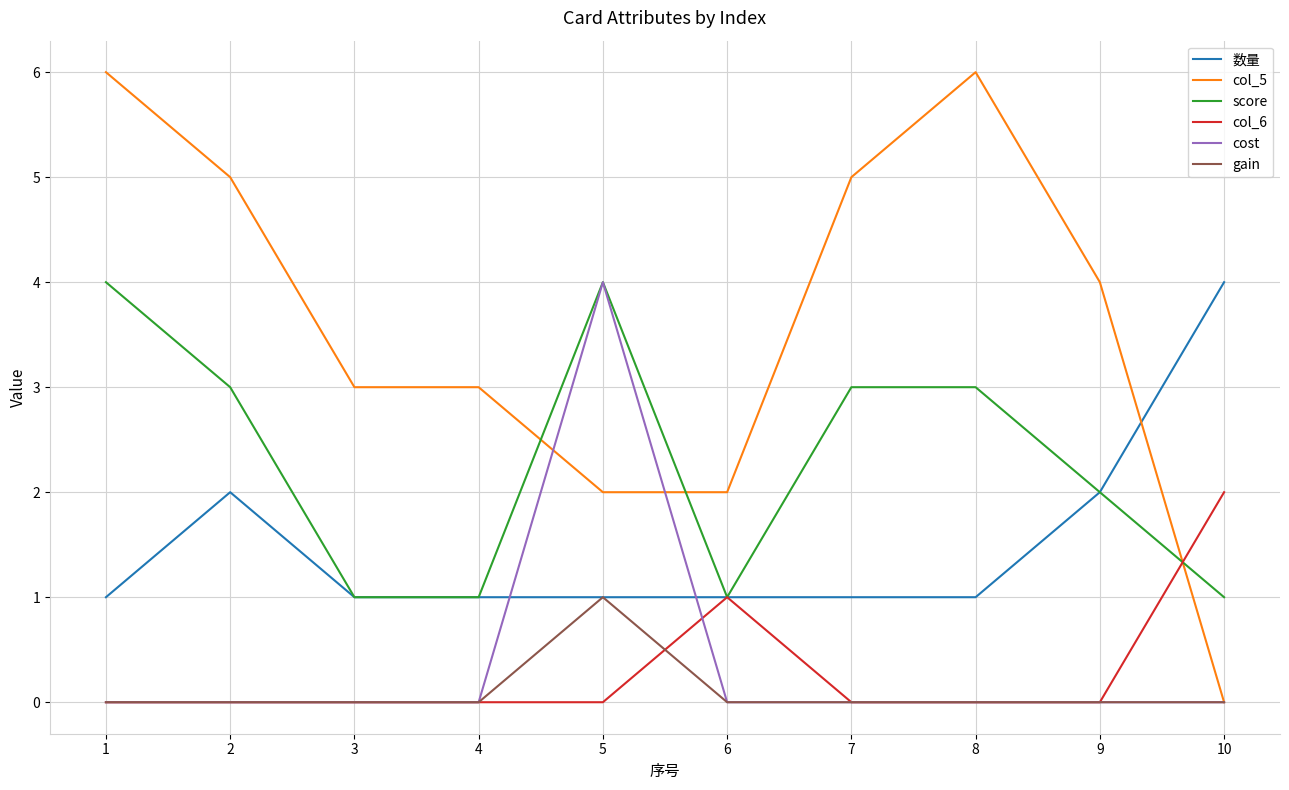

True or false: col_5 and 数量 cross at least once.

True